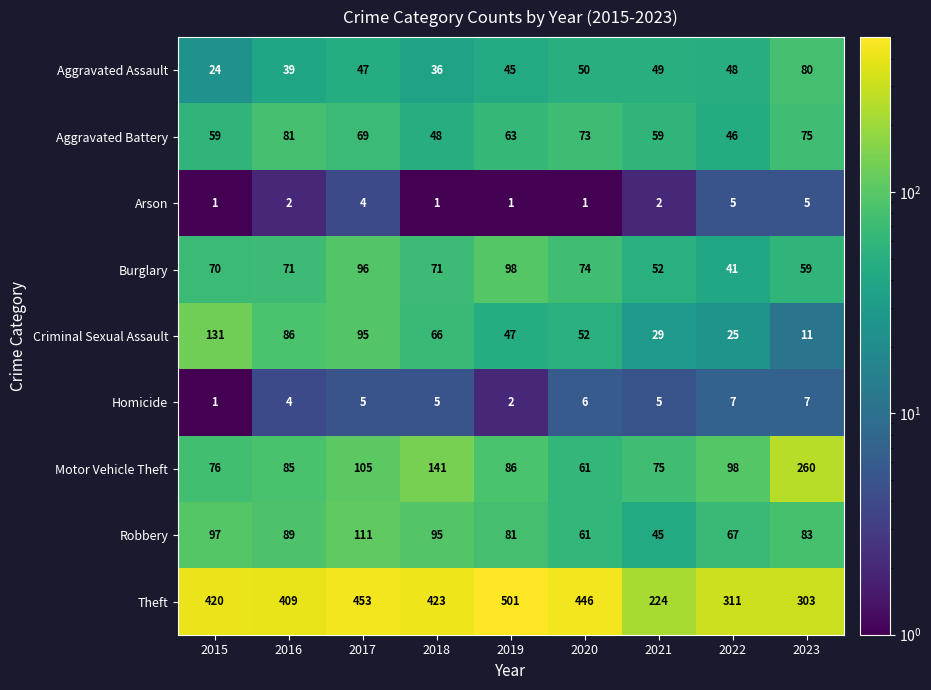

At 2022, list the series in order from largest to smallest.

Theft, Motor Vehicle Theft, Robbery, Aggravated Assault, Aggravated Battery, Burglary, Criminal Sexual Assault, Homicide, Arson